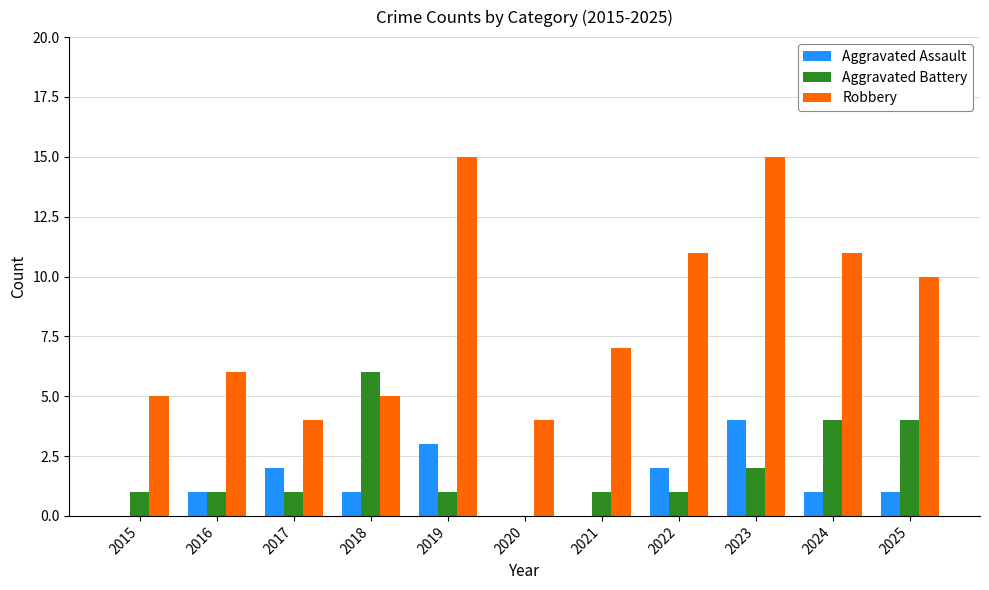

Between 2017 and 2018, which series saw the biggest shift?

Aggravated Battery